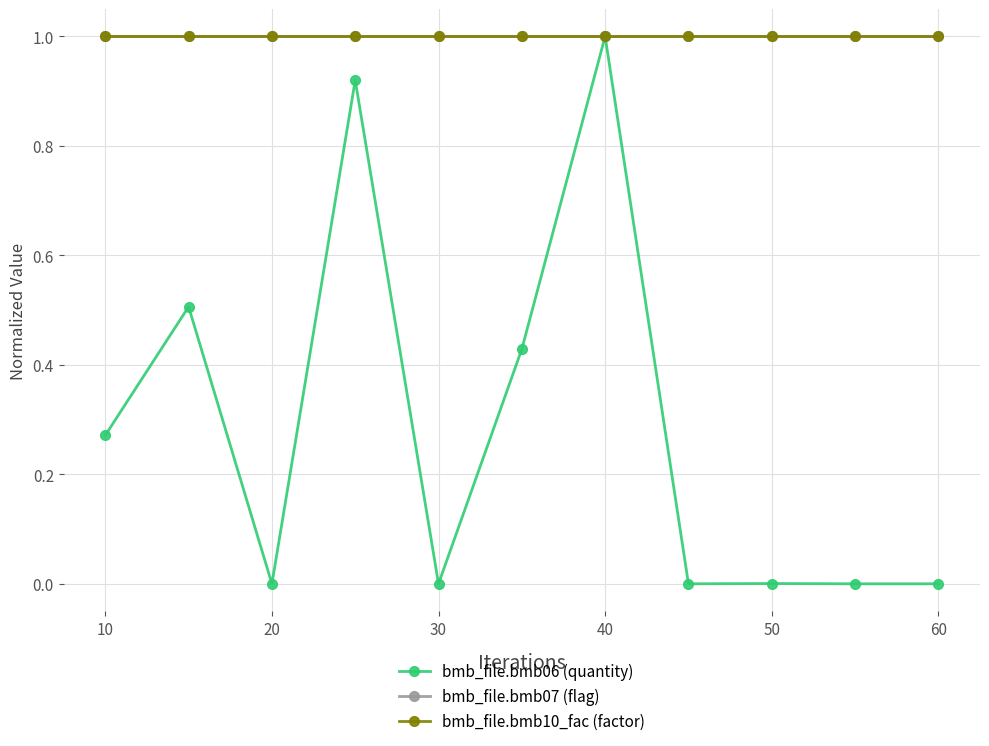

Does the chart have visible grid lines?

Yes